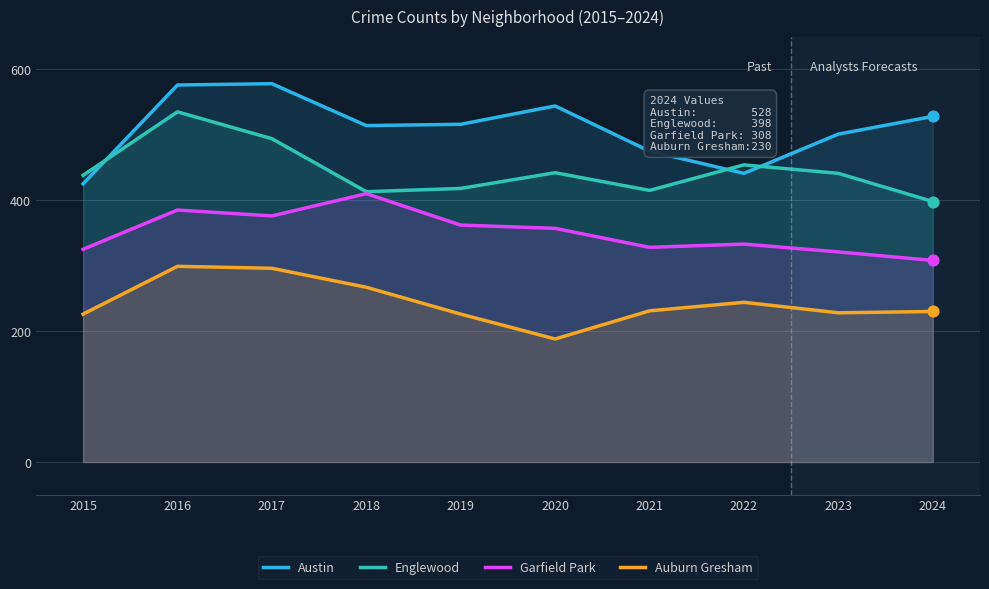

Which series has the widest spread of Y values?

Austin